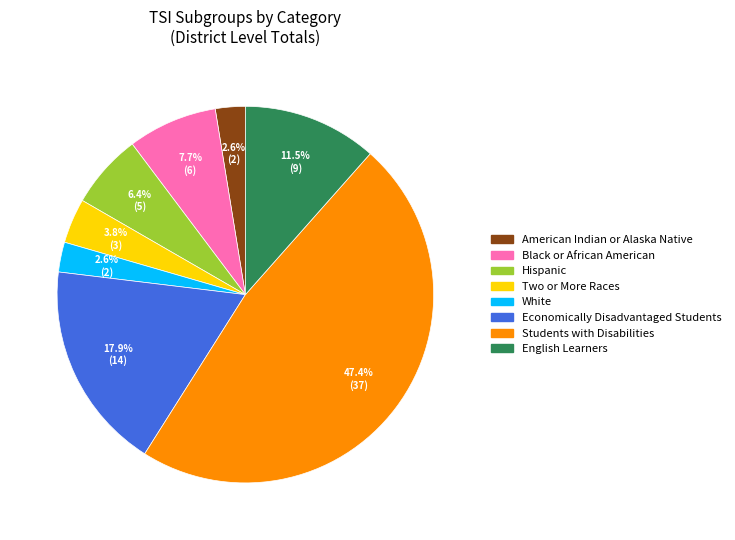

Does any single category account for the majority?

No